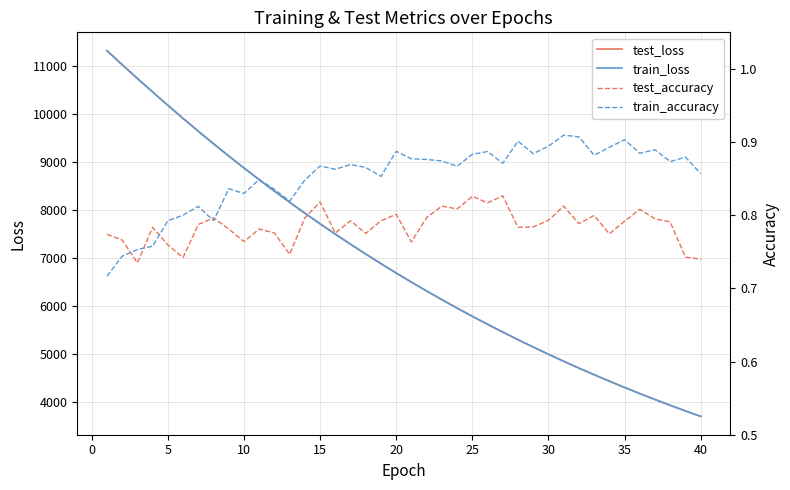

True or false: test_loss and train_loss intersect in this chart.

True